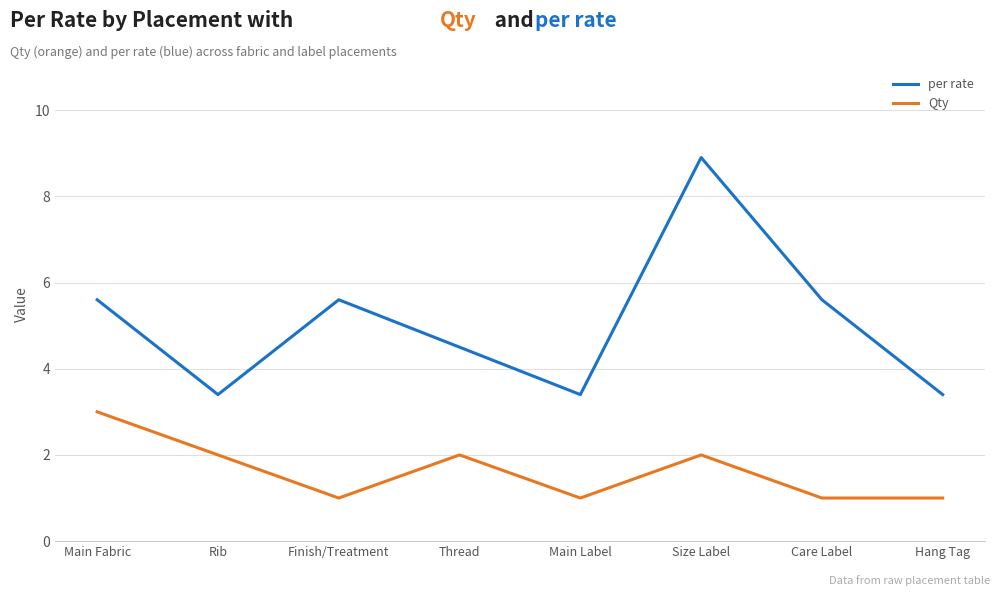

True or false: per rate and Qty cross at least once.

False